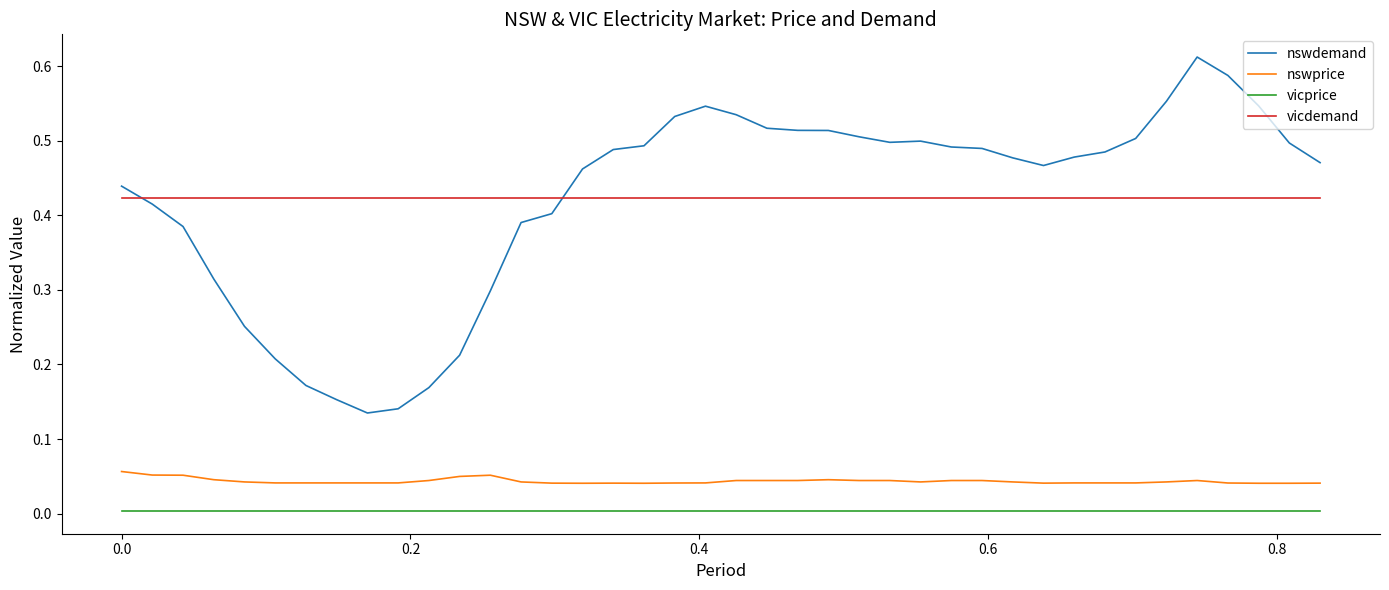

How many lines are shown in the chart?

4